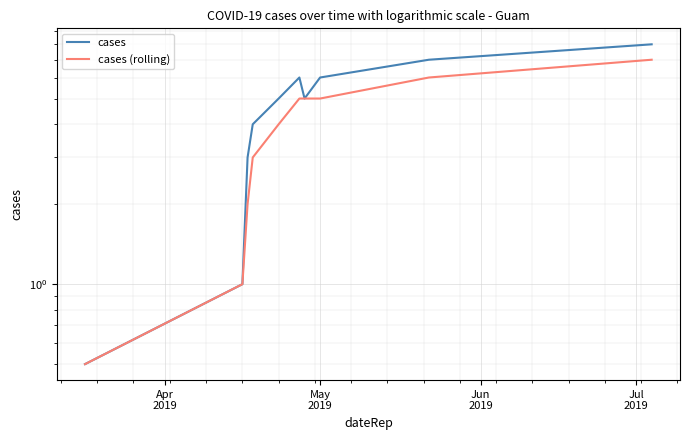

How many values in the cases (rolling) series are below 5?

5